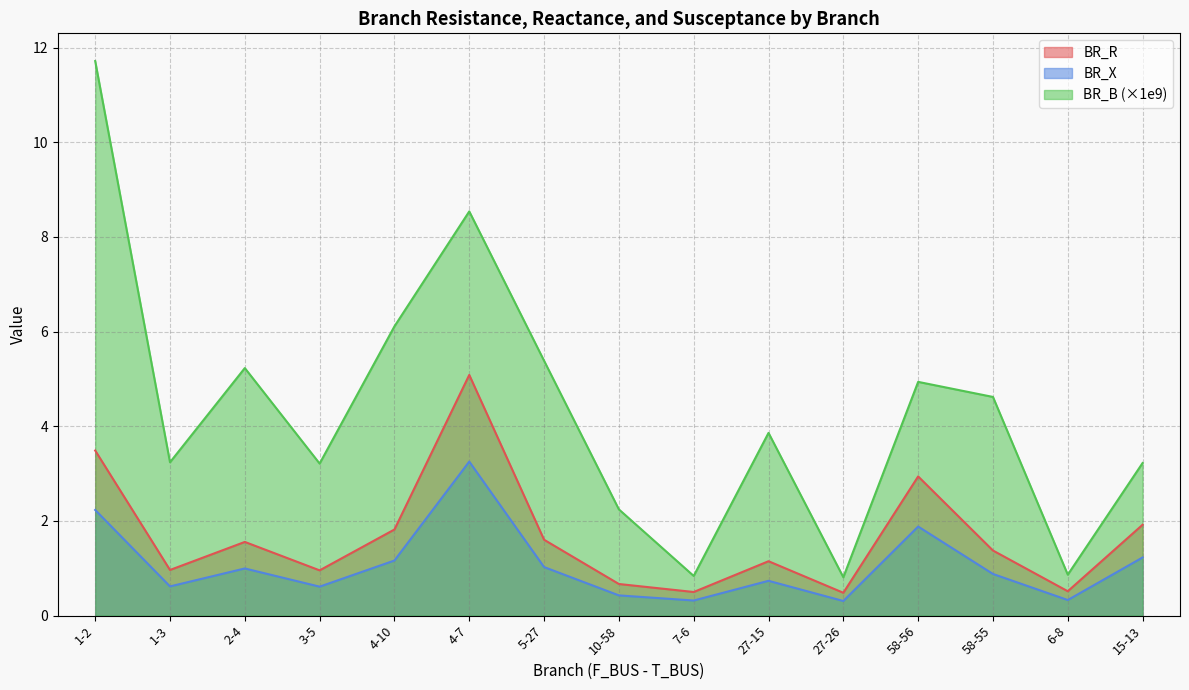

At how many categories does at least one series exceed 0?

15